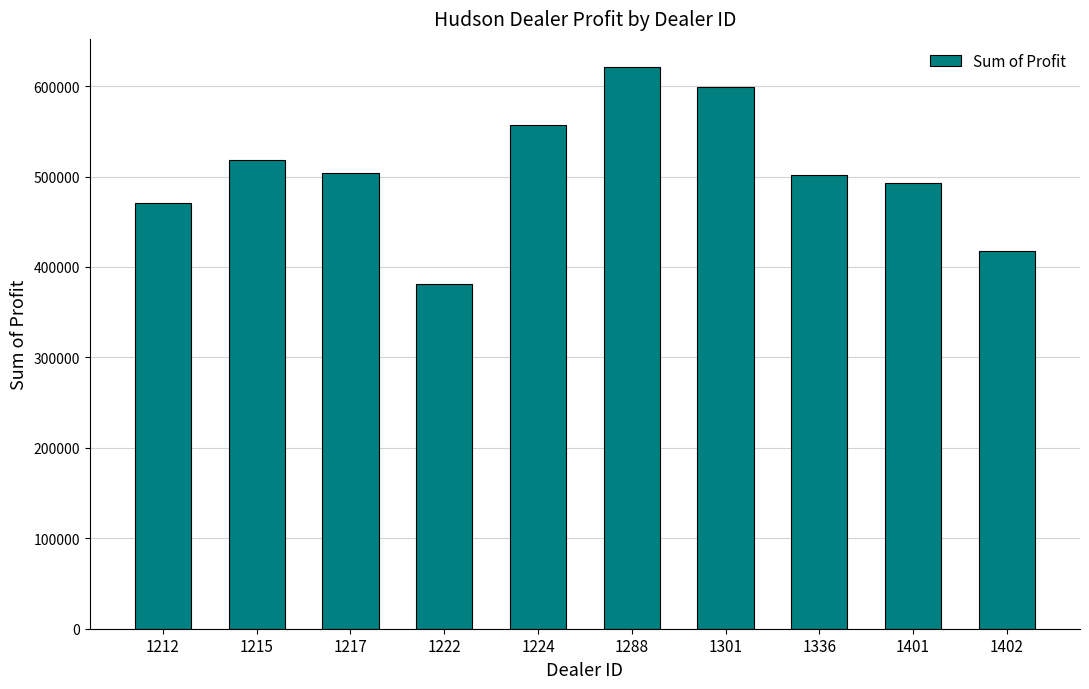

True or false: the data shows 839294.7 at 1217.

False